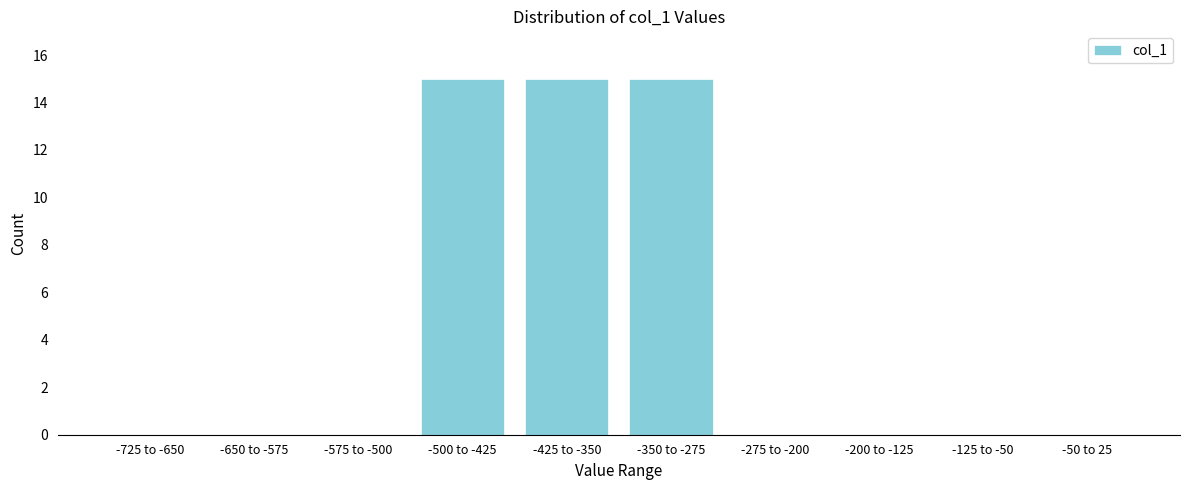

Reading right to left, what are all the values shown in this chart?

-50 to 25=0	-125 to -50=0	-200 to -125=0	-275 to -200=0	-350 to -275=15	-425 to -350=15	-500 to -425=15	-575 to -500=0	-650 to -575=0	-725 to -650=0